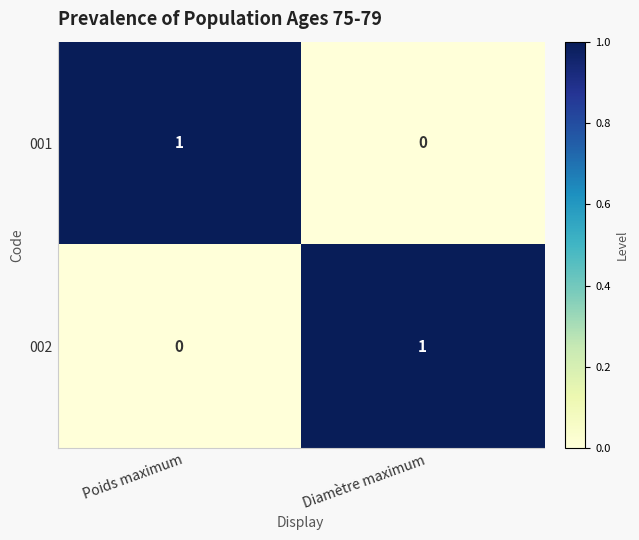

How many categories are shown in the chart?

2